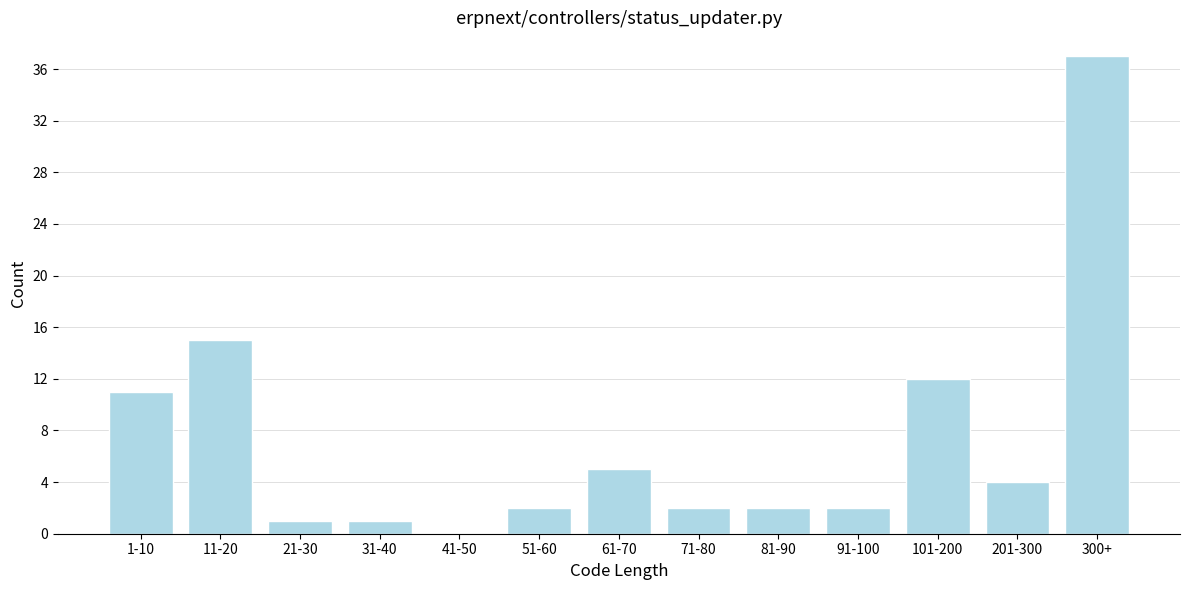

Reading right to left, transcribe all the data shown in this chart.

300+=37	201-300=4	101-200=12	91-100=2	81-90=2	71-80=2	61-70=5	51-60=2	41-50=0	31-40=1	21-30=1	11-20=15	1-10=11